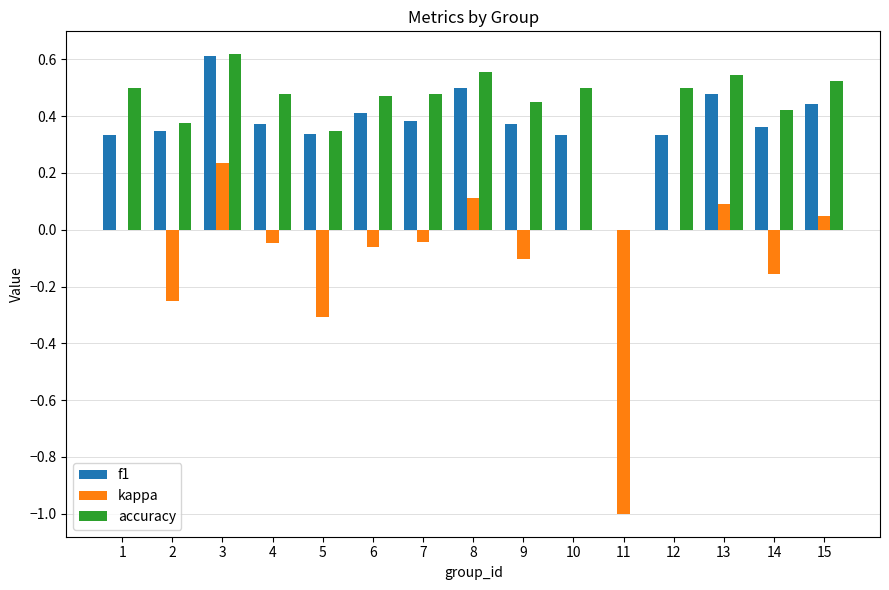

At which category does the chart reach its peak across all series?

3